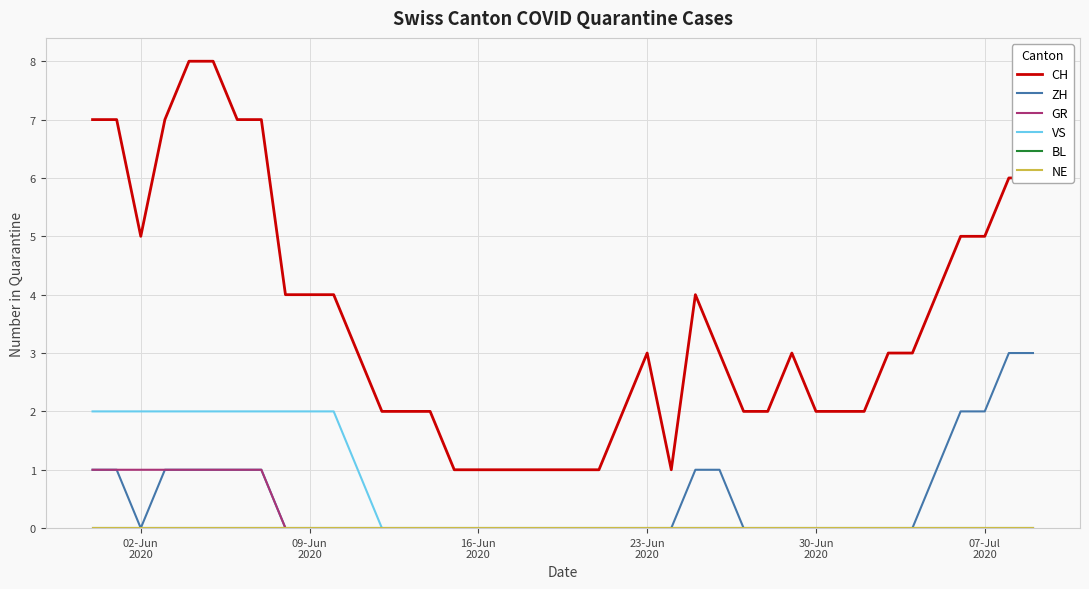

True or false: BL and VS cross at least once.

False